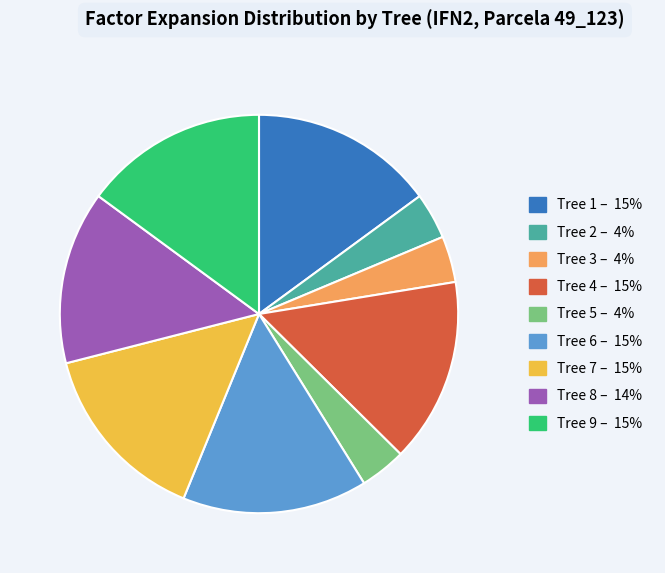

Is there a majority slice in this chart?

No